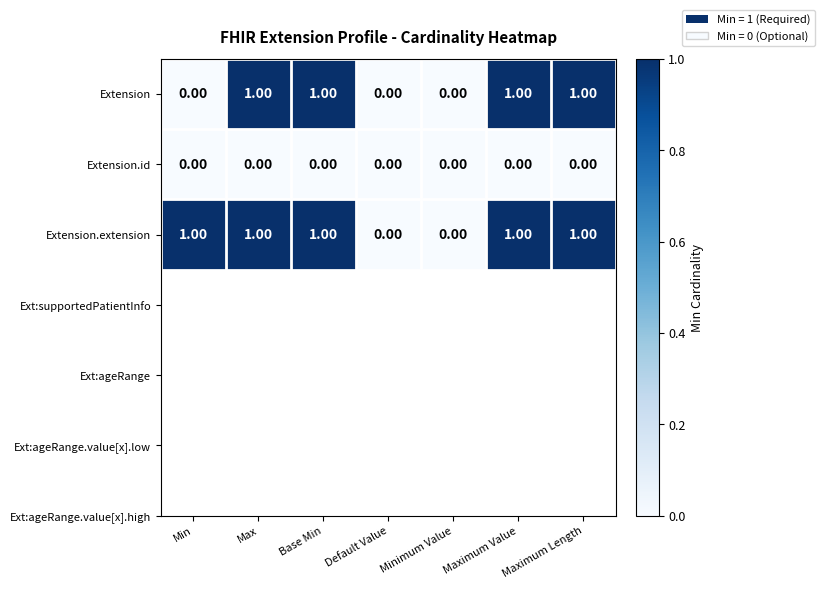

Which series has the largest total across all categories?

Extension.extension